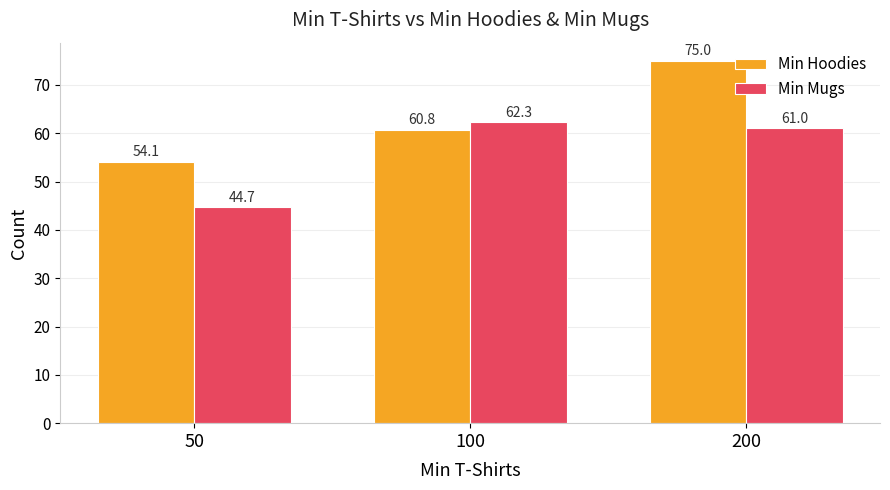

How many bars are there in total?

6